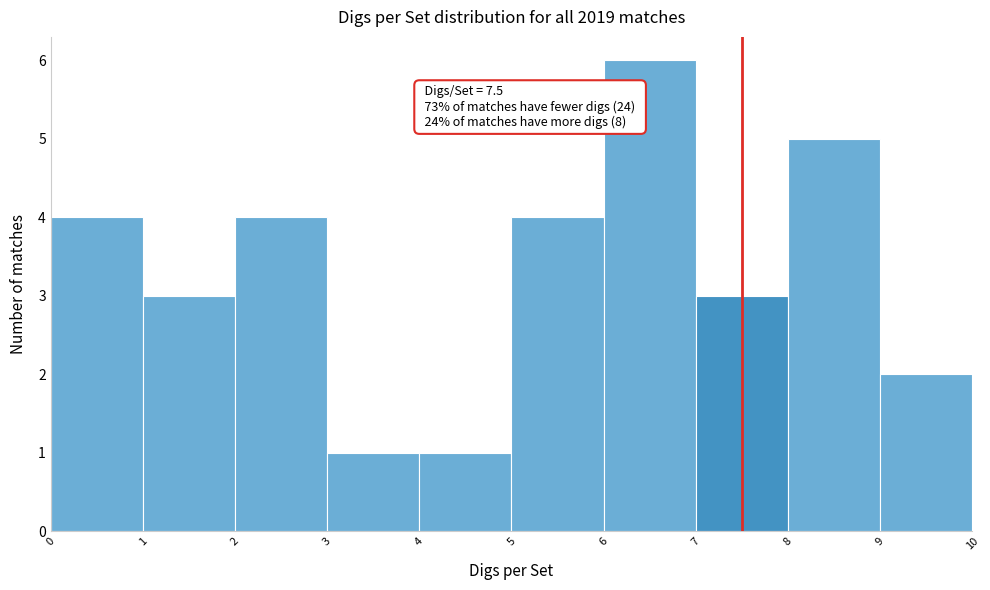

Over which range of the x-axis is the bar tallest?

6 to 7